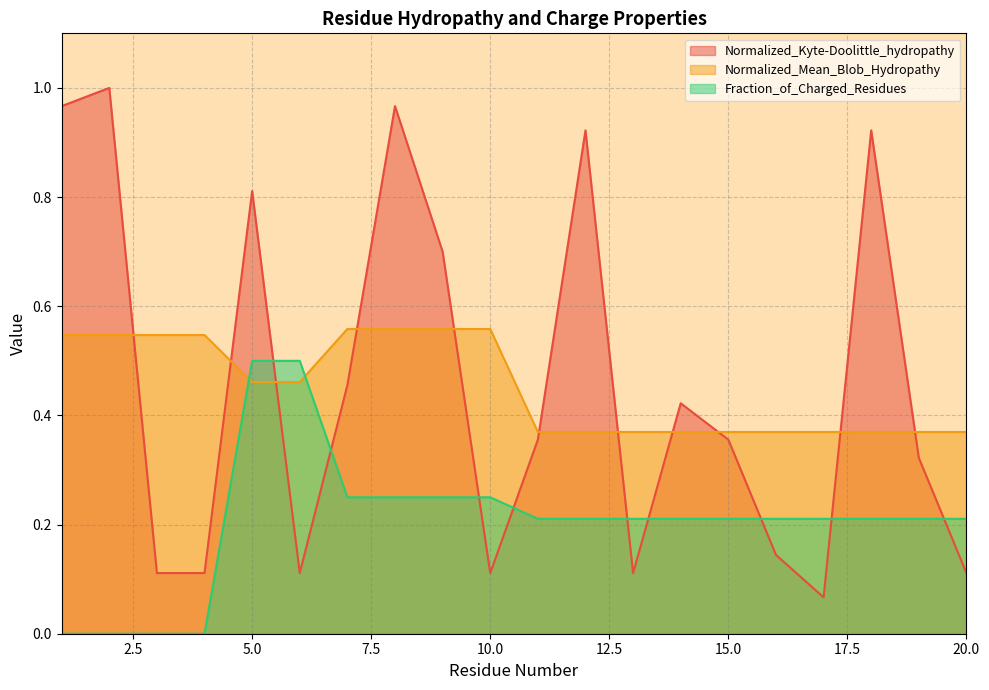

True or false: Normalized_Kyte-Doolittle_hydropathy has a value of 1.3 at 8.

False